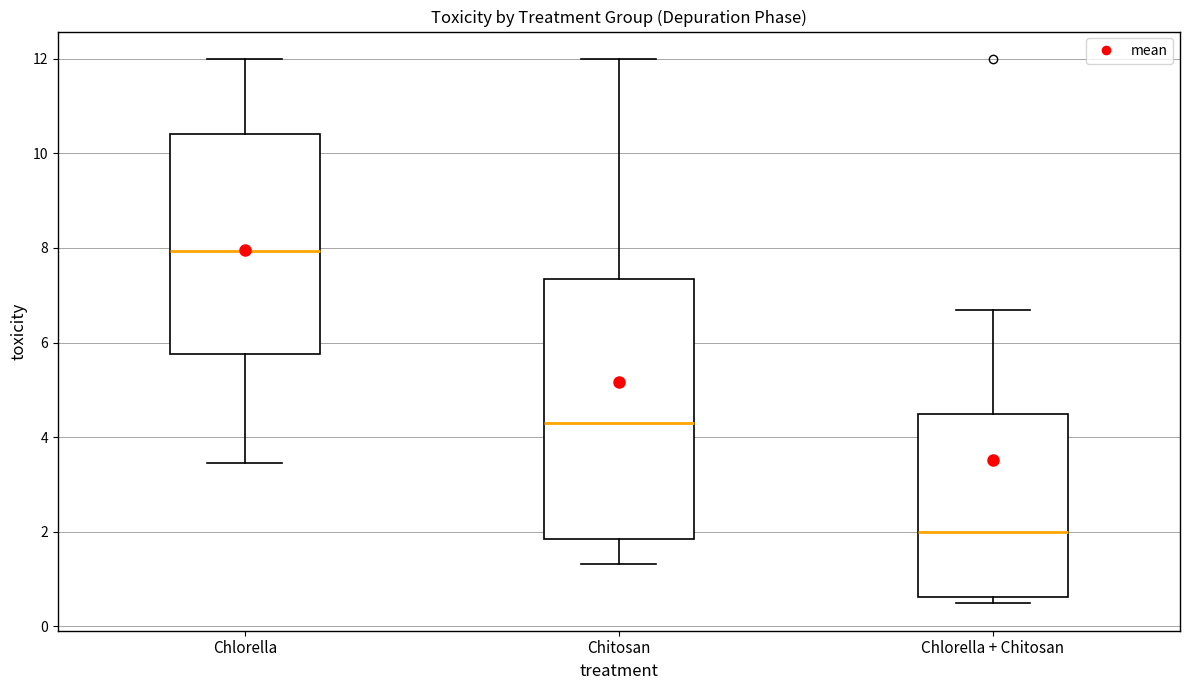

Reading left to right, transcribe this box plot: for each box, give where its median line is, the range the box spans, and where its two whiskers end, as read against the y-axis. The values are not printed on the chart, so give them approximately, as read against the axis.

Chlorella: median 8.0, box 5.8 to 10.4, whiskers 3.4 to 12.0
Chitosan: median 4.2, box 1.8 to 7.4, whiskers 1.4 to 12.0
Chlorella + Chitosan: median 2.0, box 0.6 to 4.4, whiskers 0.4 to 6.6